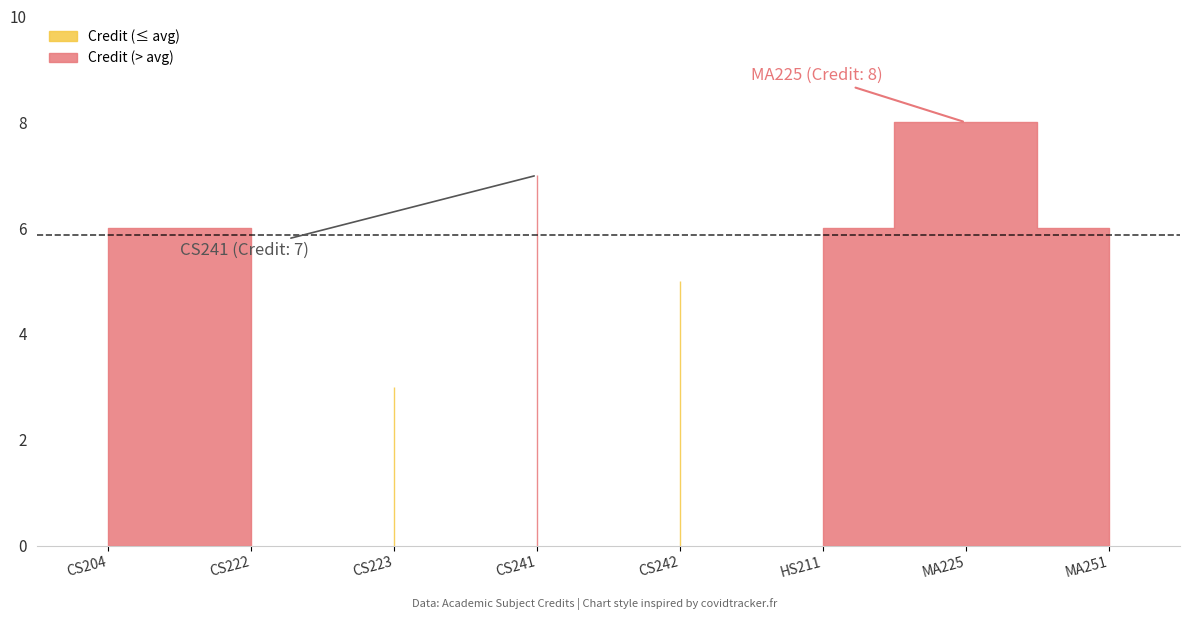

Reading right to left, transcribe all the data shown in this chart.

8=6	7=8	6=6	5=5	4=7	3=3	2=6	1=6